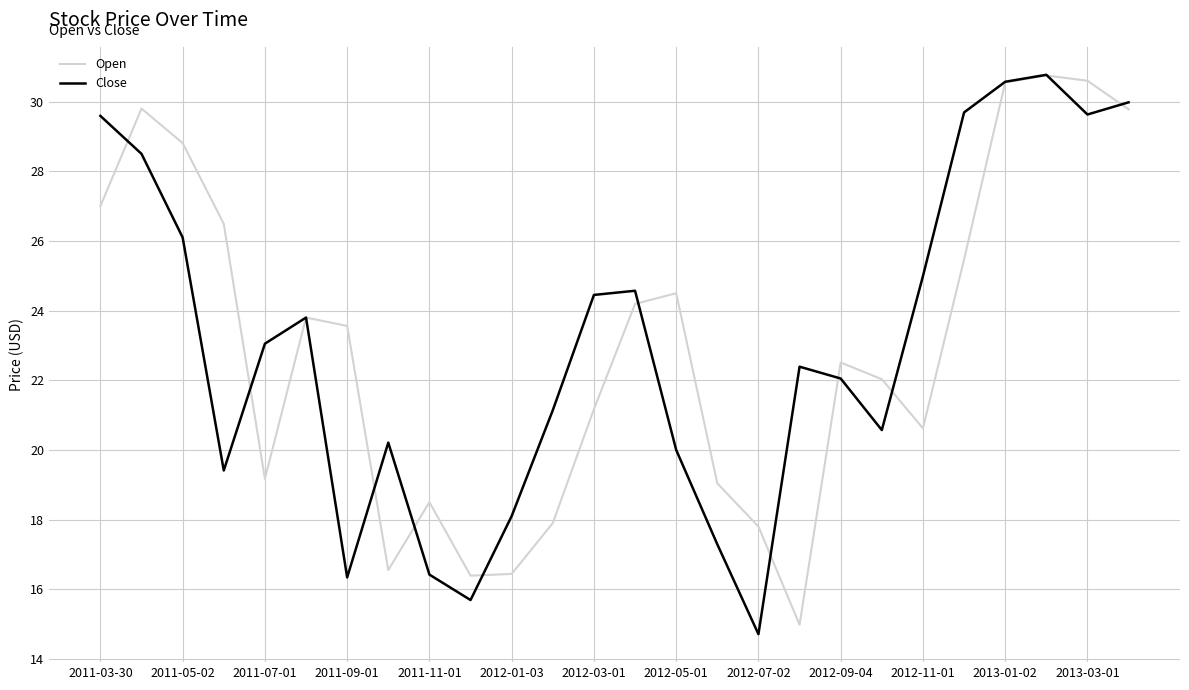

What is the maximum value shown in the chart?

30.8